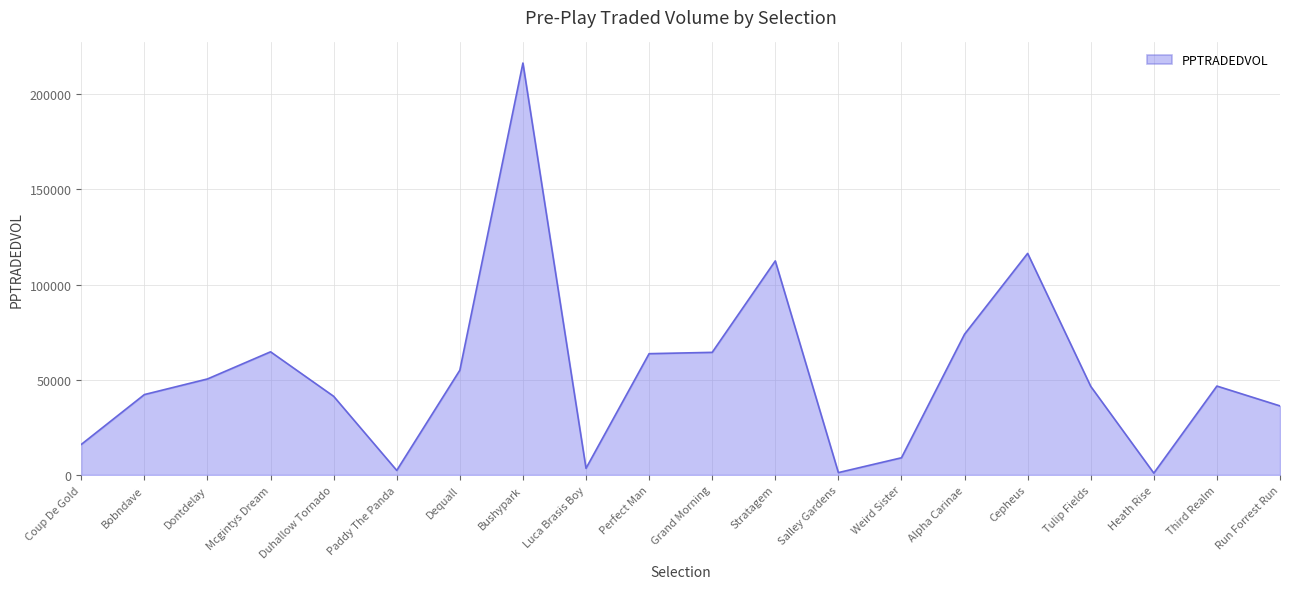

Where is the first local maximum?

Mcgintys Dream